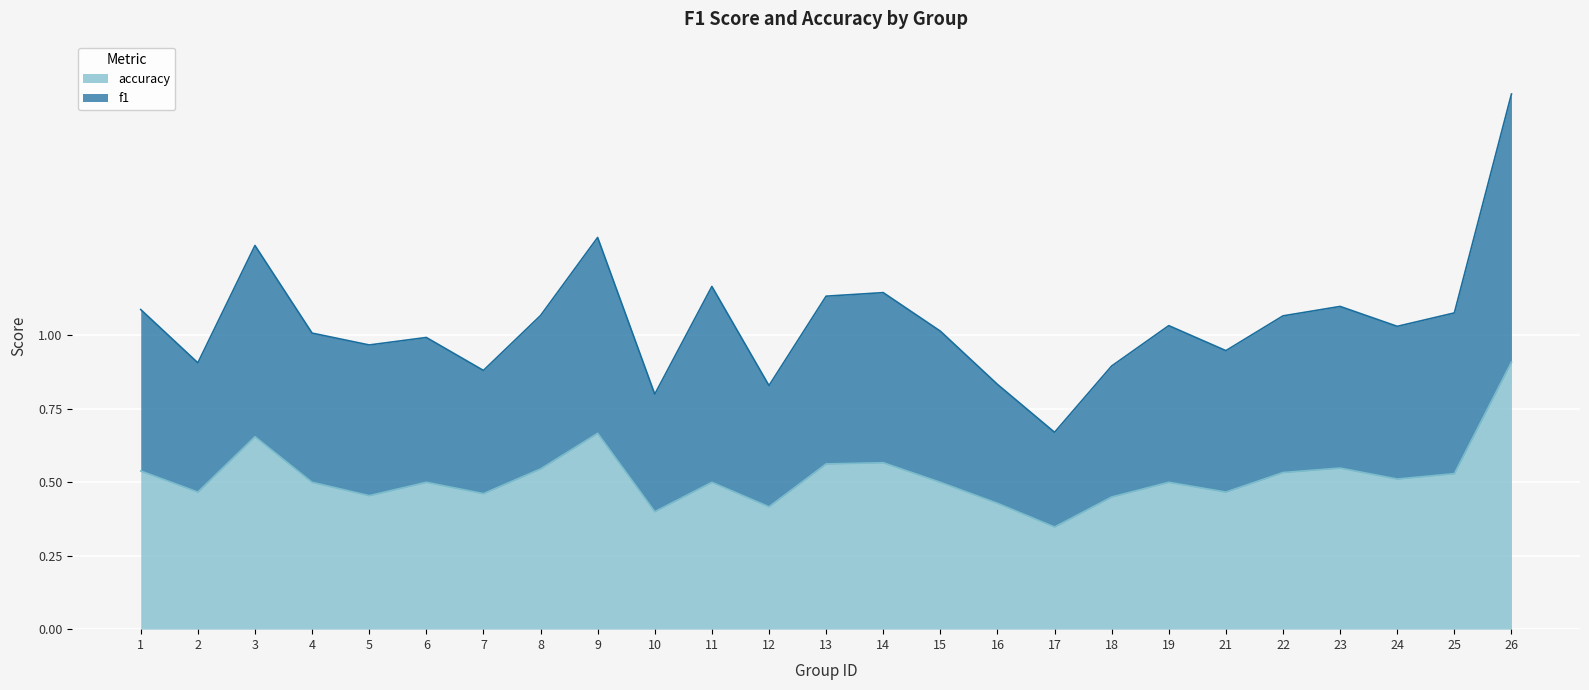

True or false: accuracy and f1 cross at least once.

False